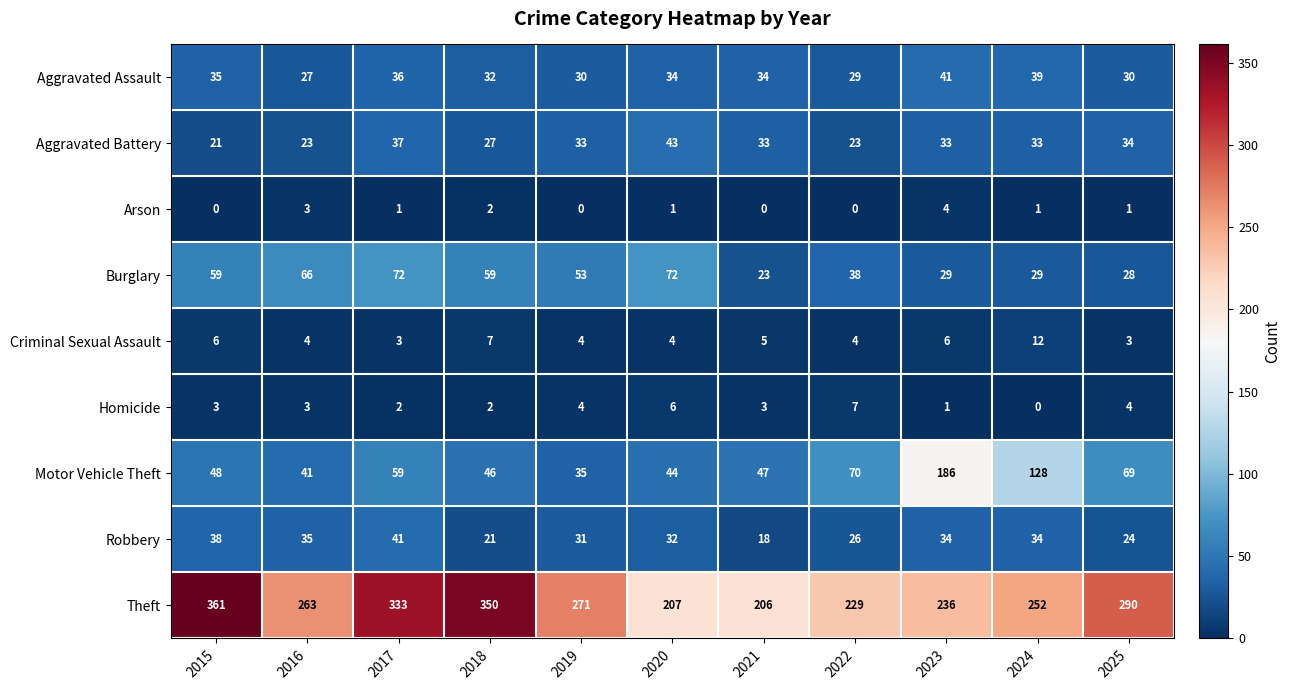

At which category does the chart reach its peak across all series?

2015